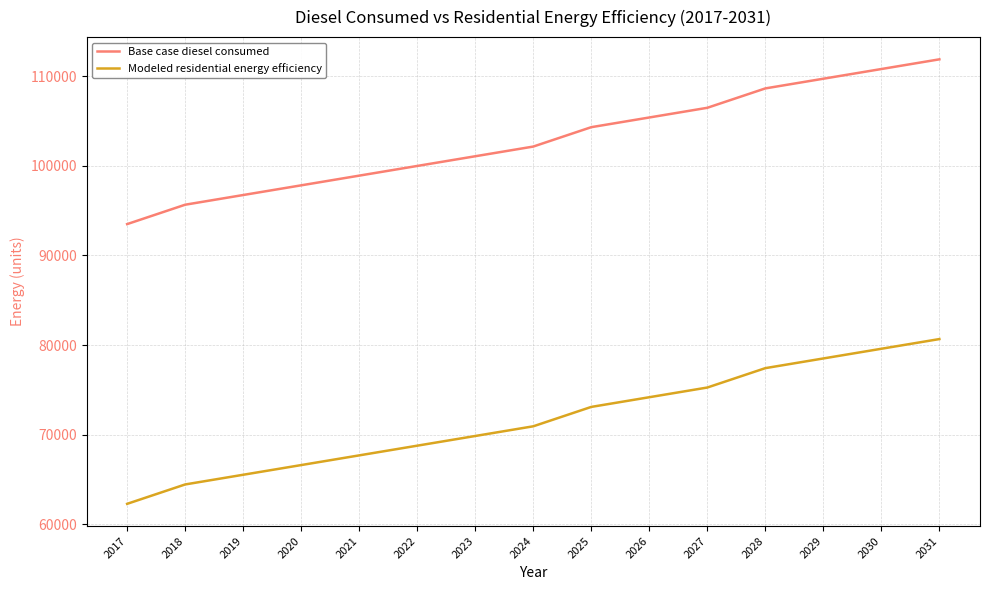

At which label is Base case diesel consumed closest to 102684?

2024